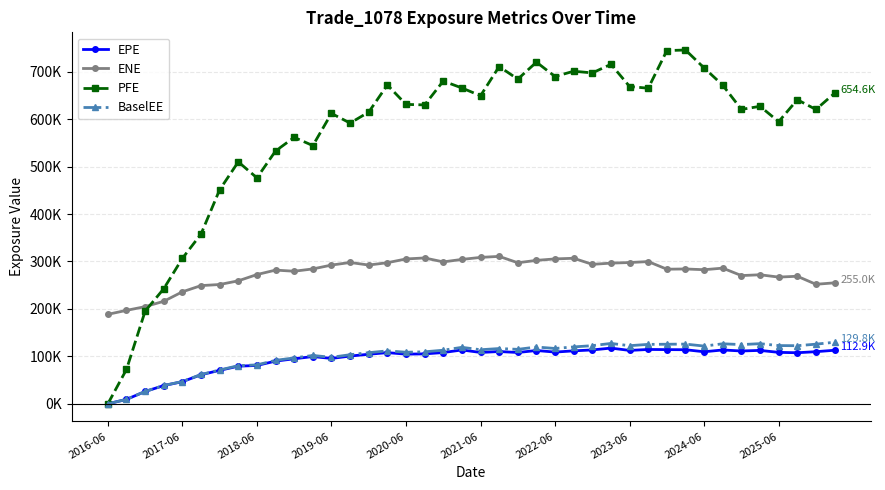

At how many categories does at least one series exceed 61356?

40